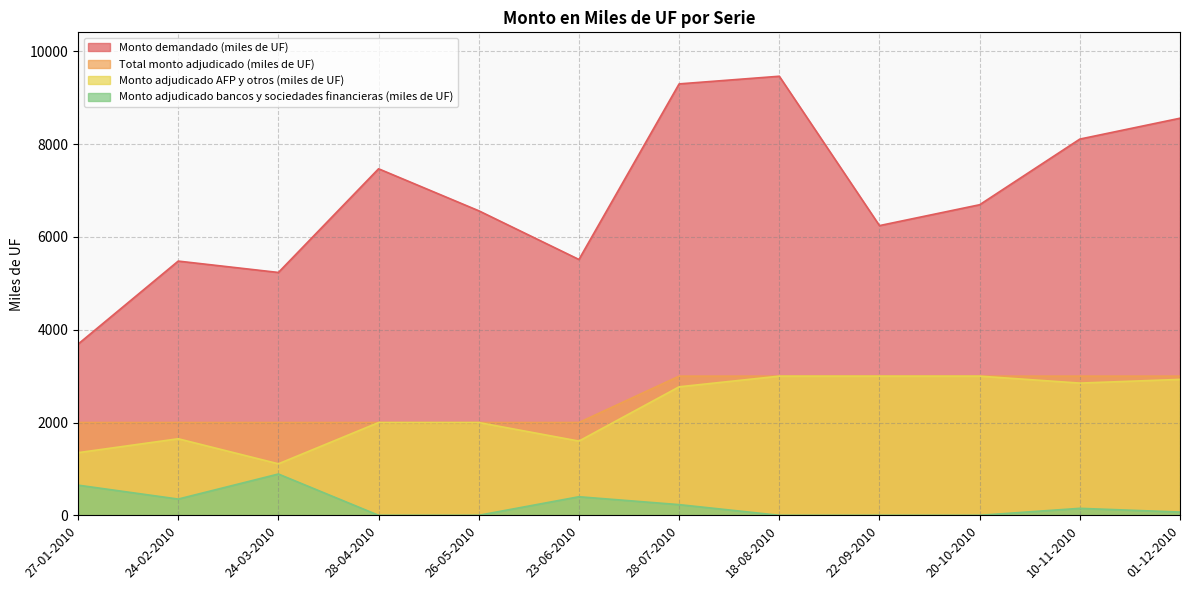

Reading left to right, transcribe all the data shown in this chart.

Monto demandado (miles de UF): 27-01-2010=3690	24-02-2010=5480	24-03-2010=5235	28-04-2010=7470	26-05-2010=6565	23-06-2010=5515	28-07-2010=9300	18-08-2010=9465	22-09-2010=6245	20-10-2010=6695	10-11-2010=8110	01-12-2010=8560
Total monto adjudicado (miles de UF): 27-01-2010=2000	24-02-2010=2000	24-03-2010=2000	28-04-2010=2000	26-05-2010=2000	23-06-2010=2000	28-07-2010=3000	18-08-2010=3000	22-09-2010=3000	20-10-2010=3000	10-11-2010=3000	01-12-2010=3000
Monto adjudicado AFP y otros (miles de UF): 27-01-2010=1350	24-02-2010=1650	24-03-2010=1110	28-04-2010=2000	26-05-2010=2000	23-06-2010=1600	28-07-2010=2770	18-08-2010=3000	22-09-2010=3000	20-10-2010=3000	10-11-2010=2850	01-12-2010=2930
Monto adjudicado bancos y sociedades financieras (miles de UF): 27-01-2010=650	24-02-2010=350	24-03-2010=890	28-04-2010=0	26-05-2010=0	23-06-2010=400	28-07-2010=230	18-08-2010=0	22-09-2010=0	20-10-2010=0	10-11-2010=150	01-12-2010=70